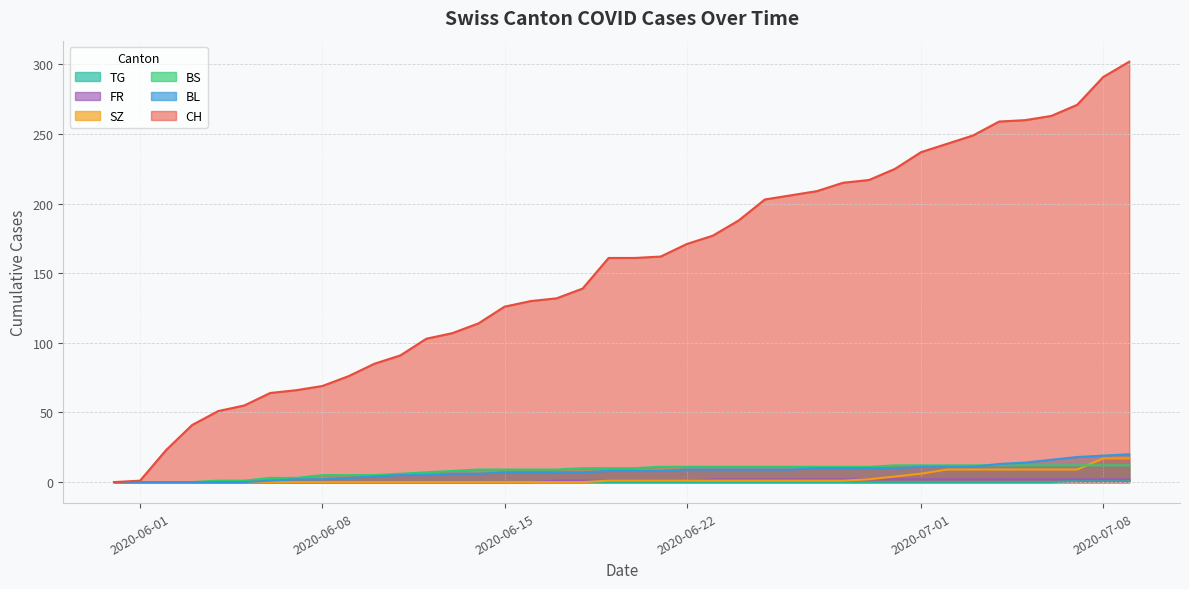

Reading left to right, what are all the values shown in this chart?

CH: 2020-05-31=0	2020-06-01=1	2020-06-02=23	2020-06-03=41	2020-06-04=51	2020-06-05=55	2020-06-06=64	2020-06-07=66	2020-06-08=69	2020-06-09=76	2020-06-10=85	2020-06-11=91	2020-06-12=103	2020-06-13=107	2020-06-14=114	2020-06-15=126	2020-06-16=130	2020-06-17=132	2020-06-18=139	2020-06-19=161	2020-06-20=161	2020-06-21=162	2020-06-22=171	2020-06-23=177	2020-06-24=188	2020-06-25=203	2020-06-26=206	2020-06-27=209	2020-06-28=215	2020-06-29=217	2020-06-30=225	2020-07-01=237	2020-07-02=243	2020-07-03=249	2020-07-04=259	2020-07-05=260	2020-07-06=263	2020-07-07=271	2020-07-08=291	2020-07-09=302
BL: 2020-05-31=0	2020-06-01=0	2020-06-02=0	2020-06-03=0	2020-06-04=0	2020-06-05=0	2020-06-06=1	2020-06-07=2	2020-06-08=2	2020-06-09=3	2020-06-10=4	2020-06-11=5	2020-06-12=5	2020-06-13=6	2020-06-14=6	2020-06-15=7	2020-06-16=7	2020-06-17=7	2020-06-18=7	2020-06-19=8	2020-06-20=8	2020-06-21=8	2020-06-22=9	2020-06-23=9	2020-06-24=9	2020-06-25=9	2020-06-26=9	2020-06-27=10	2020-06-28=10	2020-06-29=10	2020-06-30=10	2020-07-01=11	2020-07-02=11	2020-07-03=11	2020-07-04=13	2020-07-05=14	2020-07-06=16	2020-07-07=18	2020-07-08=19	2020-07-09=20
BS: 2020-05-31=0	2020-06-01=0	2020-06-02=0	2020-06-03=0	2020-06-04=1	2020-06-05=1	2020-06-06=3	2020-06-07=3	2020-06-08=5	2020-06-09=5	2020-06-10=5	2020-06-11=6	2020-06-12=7	2020-06-13=8	2020-06-14=9	2020-06-15=9	2020-06-16=9	2020-06-17=9	2020-06-18=10	2020-06-19=10	2020-06-20=10	2020-06-21=11	2020-06-22=11	2020-06-23=11	2020-06-24=11	2020-06-25=11	2020-06-26=11	2020-06-27=11	2020-06-28=11	2020-06-29=11	2020-06-30=12	2020-07-01=12	2020-07-02=12	2020-07-03=12	2020-07-04=12	2020-07-05=12	2020-07-06=12	2020-07-07=12	2020-07-08=12	2020-07-09=12
SZ: 2020-05-31=0	2020-06-01=0	2020-06-02=0	2020-06-03=0	2020-06-04=0	2020-06-05=0	2020-06-06=0	2020-06-07=0	2020-06-08=0	2020-06-09=0	2020-06-10=0	2020-06-11=0	2020-06-12=0	2020-06-13=0	2020-06-14=0	2020-06-15=0	2020-06-16=0	2020-06-17=0	2020-06-18=0	2020-06-19=1	2020-06-20=1	2020-06-21=1	2020-06-22=1	2020-06-23=1	2020-06-24=1	2020-06-25=1	2020-06-26=1	2020-06-27=1	2020-06-28=1	2020-06-29=2	2020-06-30=4	2020-07-01=6	2020-07-02=9	2020-07-03=9	2020-07-04=9	2020-07-05=9	2020-07-06=9	2020-07-07=9	2020-07-08=17	2020-07-09=17
FR: 2020-05-31=0	2020-06-01=0	2020-06-02=0	2020-06-03=0	2020-06-04=0	2020-06-05=0	2020-06-06=0	2020-06-07=0	2020-06-08=0	2020-06-09=0	2020-06-10=0	2020-06-11=0	2020-06-12=0	2020-06-13=0	2020-06-14=0	2020-06-15=0	2020-06-16=0	2020-06-17=1	2020-06-18=1	2020-06-19=1	2020-06-20=1	2020-06-21=1	2020-06-22=1	2020-06-23=2	2020-06-24=2	2020-06-25=2	2020-06-26=2	2020-06-27=2	2020-06-28=2	2020-06-29=2	2020-06-30=2	2020-07-01=2	2020-07-02=2	2020-07-03=2	2020-07-04=2	2020-07-05=2	2020-07-06=2	2020-07-07=2	2020-07-08=2	2020-07-09=2
TG: 2020-05-31=0	2020-06-01=0	2020-06-02=0	2020-06-03=0	2020-06-04=0	2020-06-05=0	2020-06-06=0	2020-06-07=0	2020-06-08=0	2020-06-09=0	2020-06-10=0	2020-06-11=0	2020-06-12=0	2020-06-13=0	2020-06-14=0	2020-06-15=0	2020-06-16=0	2020-06-17=0	2020-06-18=0	2020-06-19=0	2020-06-20=0	2020-06-21=0	2020-06-22=0	2020-06-23=0	2020-06-24=0	2020-06-25=0	2020-06-26=0	2020-06-27=0	2020-06-28=0	2020-06-29=0	2020-06-30=0	2020-07-01=0	2020-07-02=0	2020-07-03=0	2020-07-04=0	2020-07-05=0	2020-07-06=0	2020-07-07=1	2020-07-08=1	2020-07-09=1